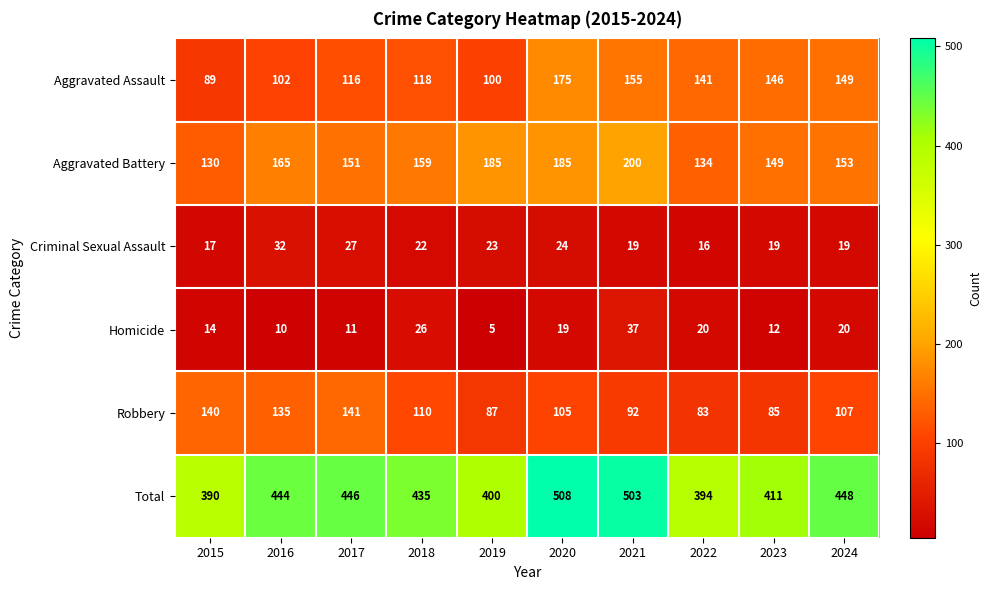

Which category has the lowest value across all series?

2019